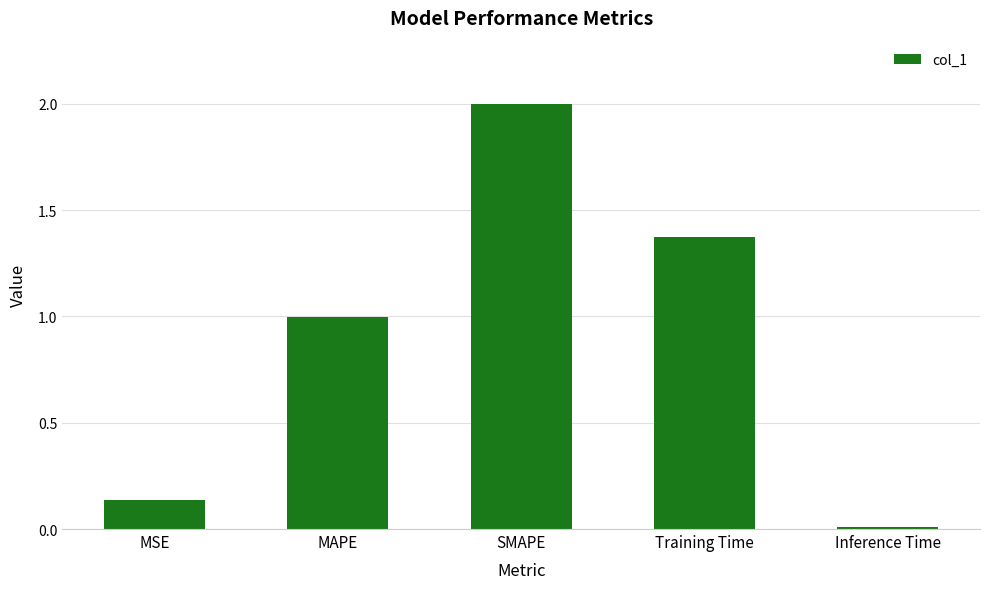

What is the difference between the maximum and minimum values?

2.0